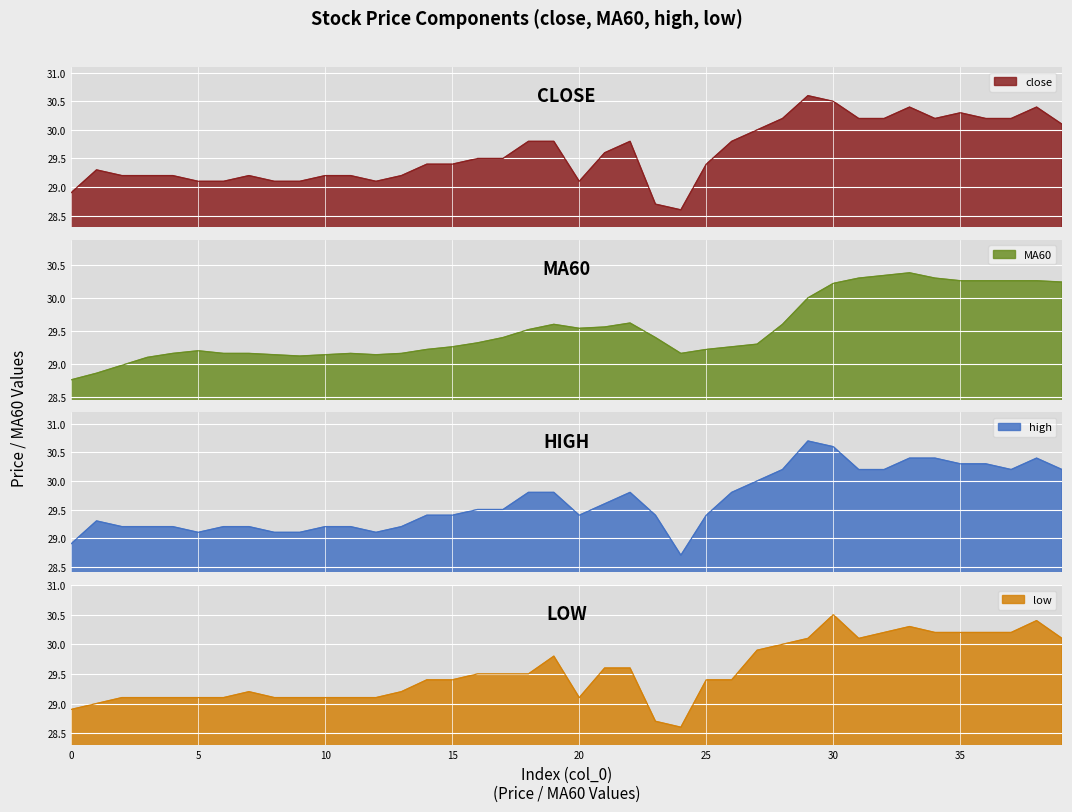

At how many categories does at least one series exceed 28?

40